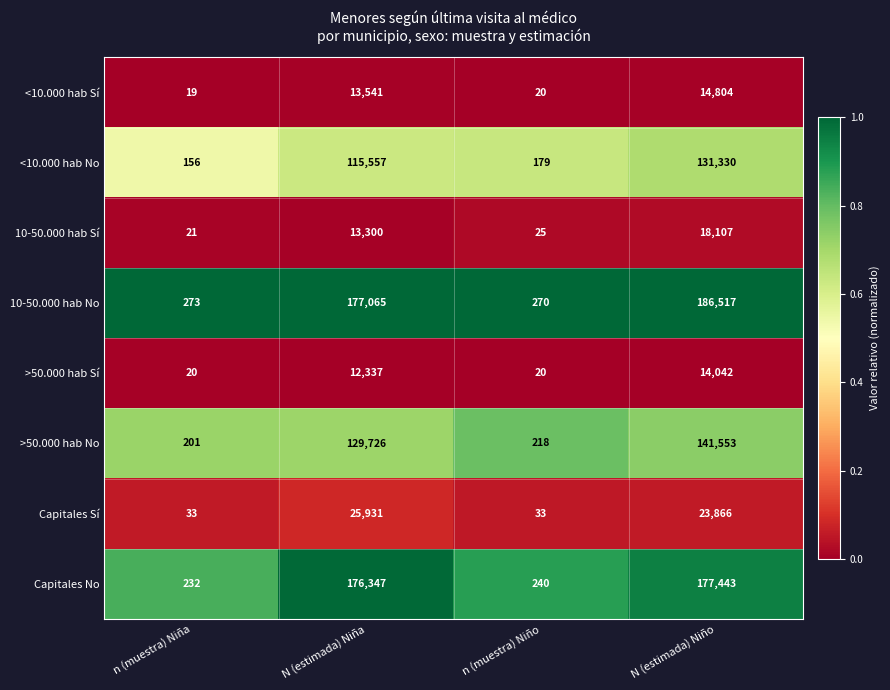

Is it true that >50.000 hab Sí equals 20 at n (muestra) Niña?

True